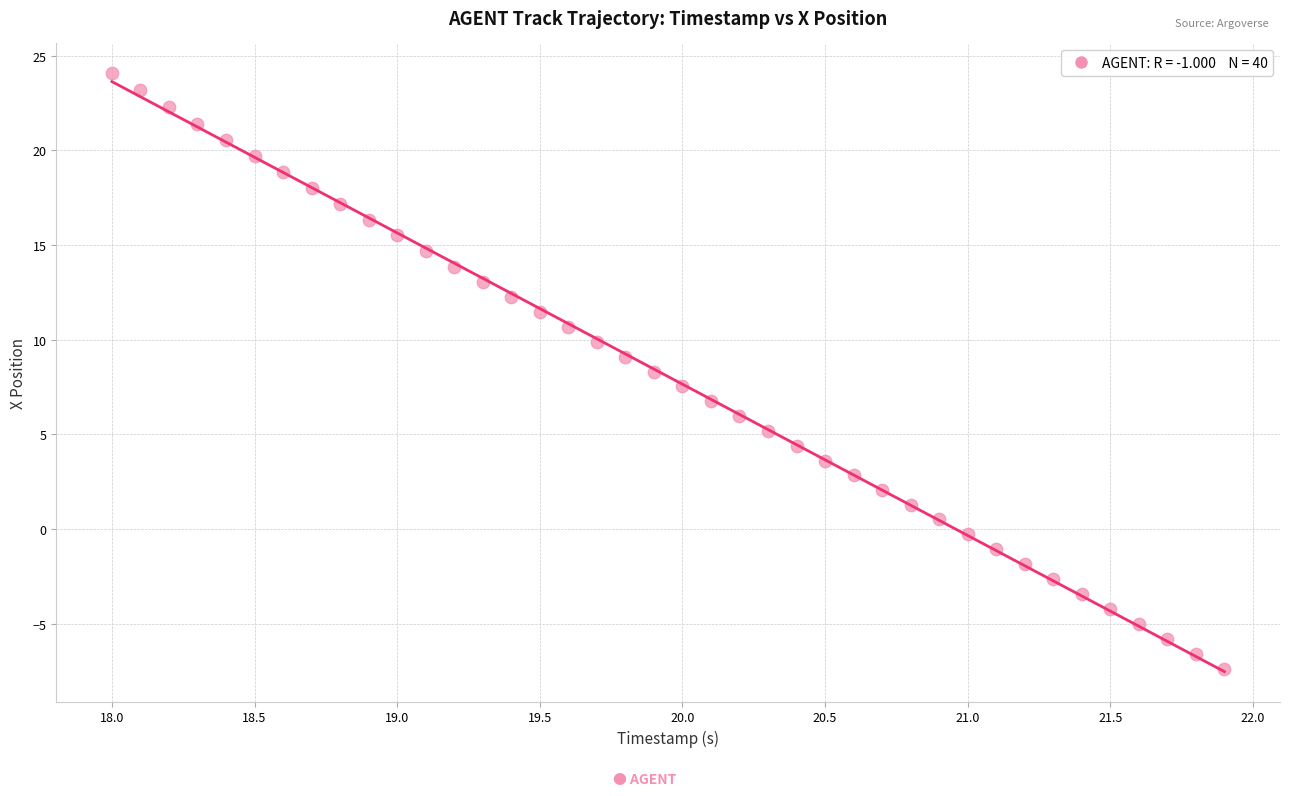

What is the range of X values (max minus min)?

3.9